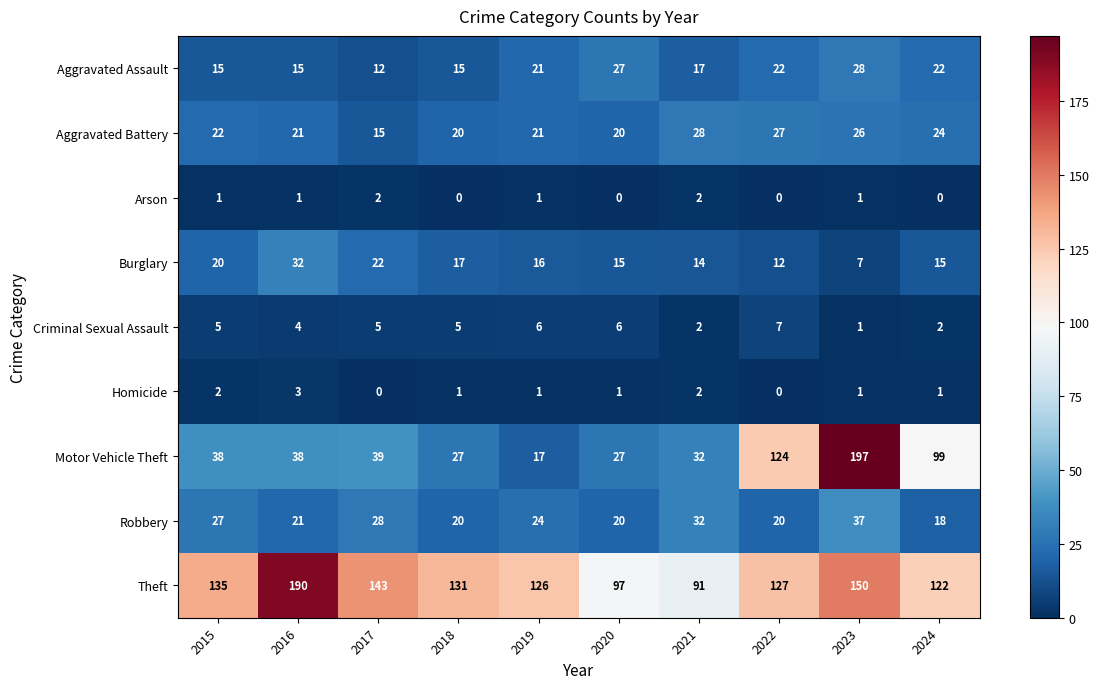

Which series has the widest spread of values?

Motor Vehicle Theft